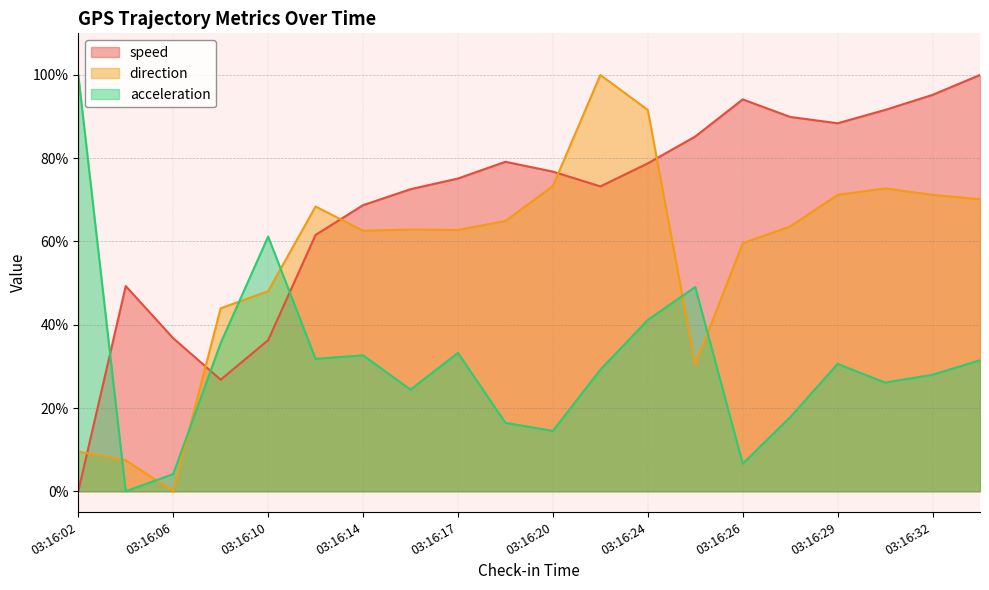

Where do acceleration and direction first cross each other?

03:16:02 and 03:16:04